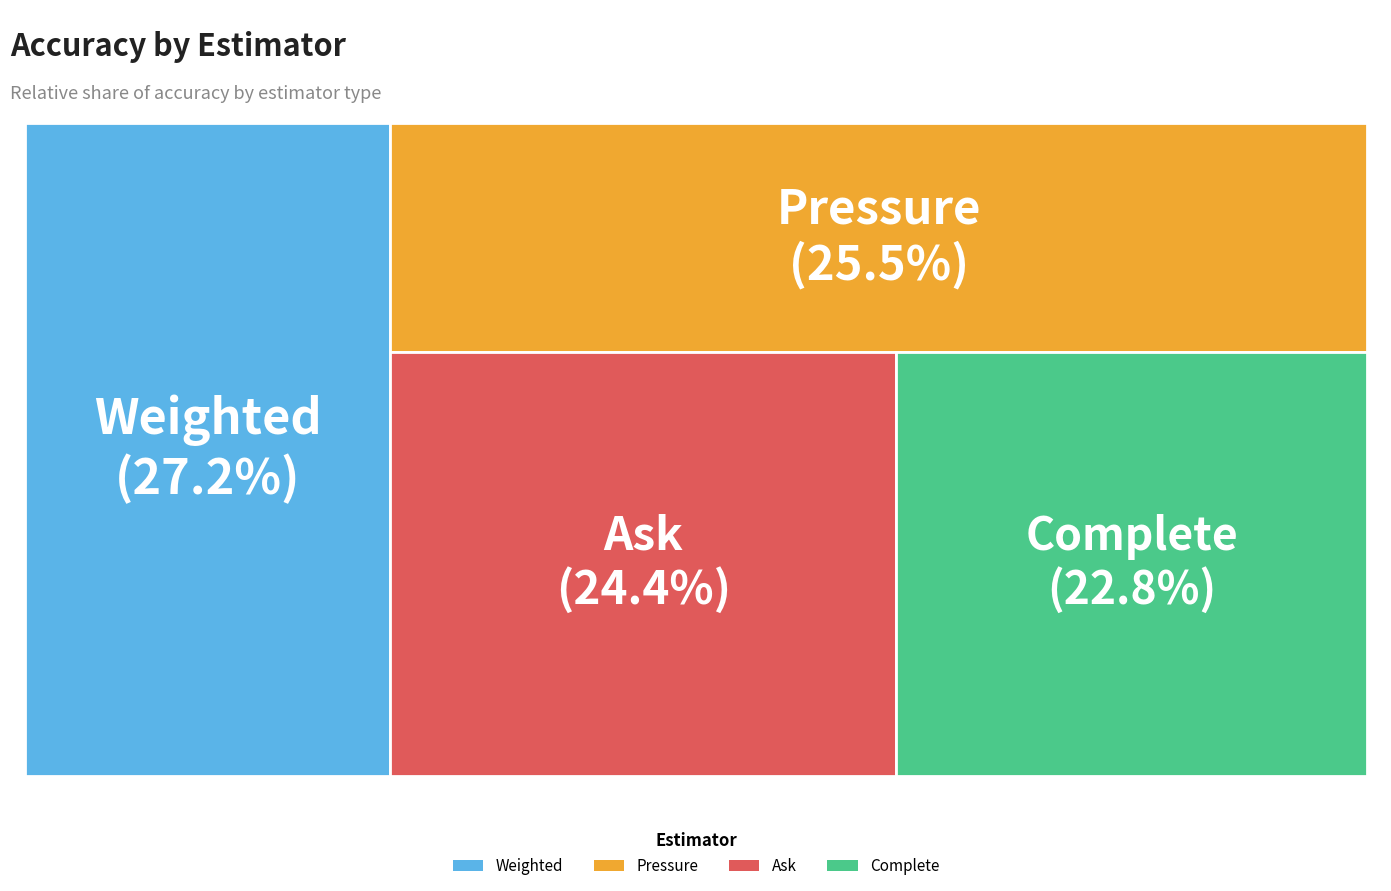

Rank the categories by value from lowest to highest.

Complete, Ask, Pressure, Weighted